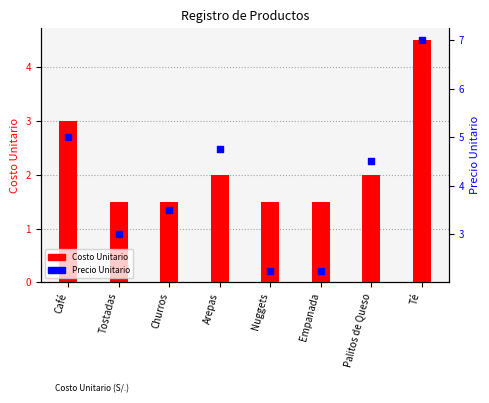

Which series has the largest total across all categories?

Precio Unitario